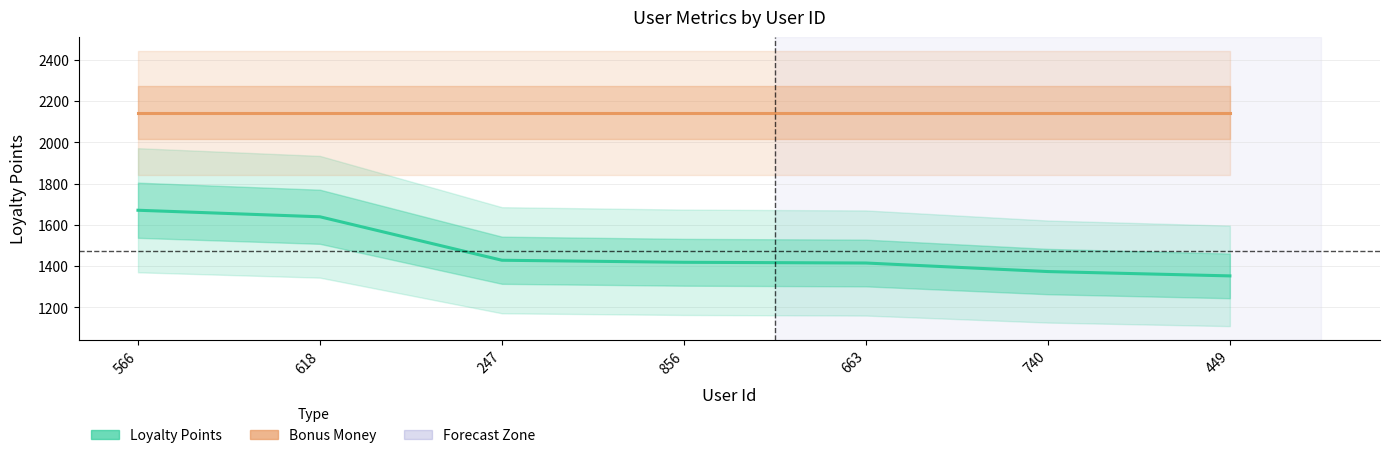

Reading left to right, extract all data points from this chart.

Loyalty Points: 1670.7	1639.0	1428.4	1418.5	1415.0	1373.6	1352.6
Bonus Money: 2142.9	2142.9	2142.9	2142.9	2142.9	2142.9	2142.9